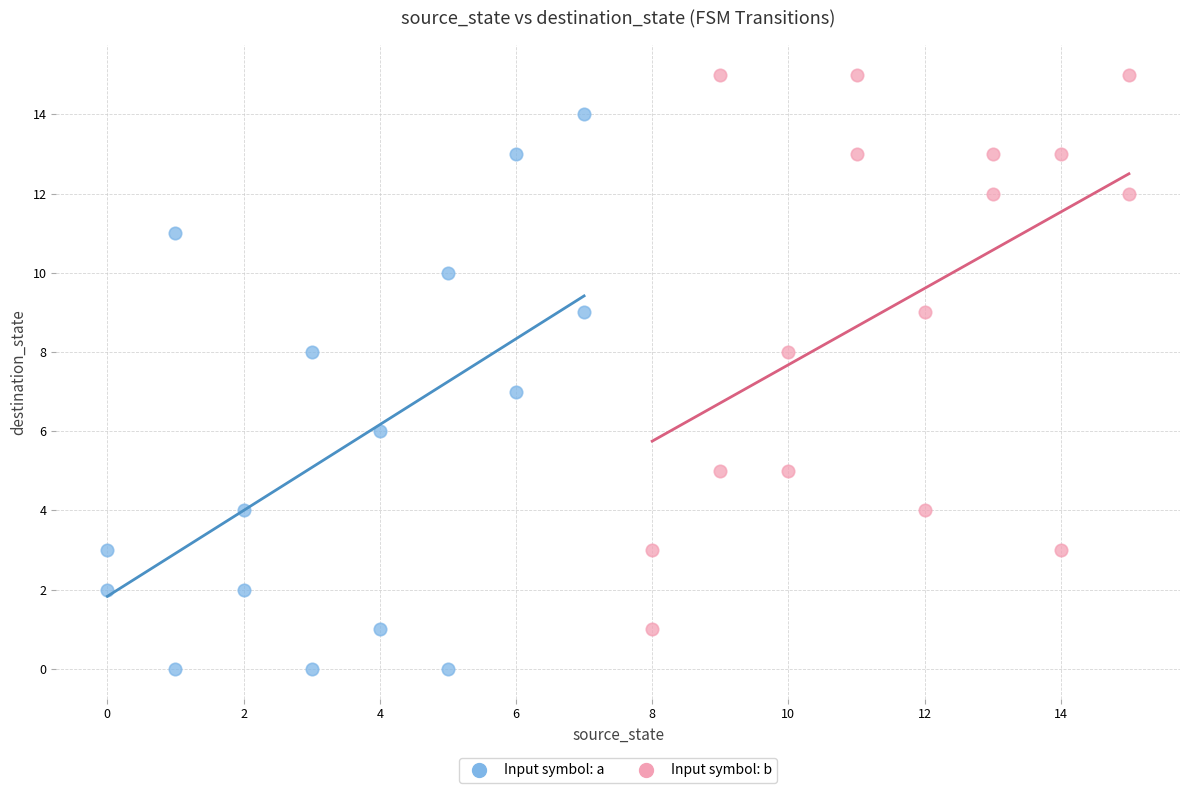

Which series reaches the minimum Y coordinate?

Input symbol: a